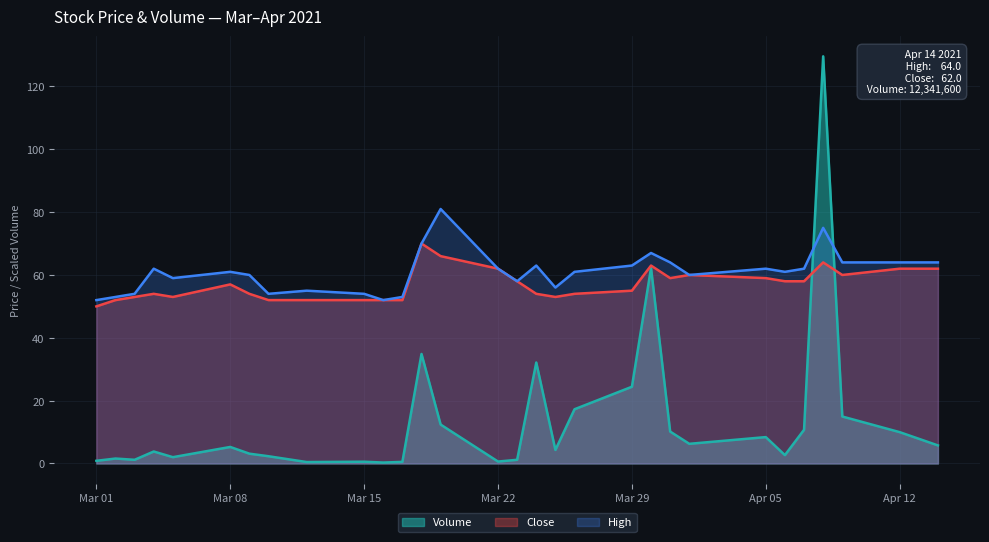

True or false: Volume and High intersect in this chart.

True